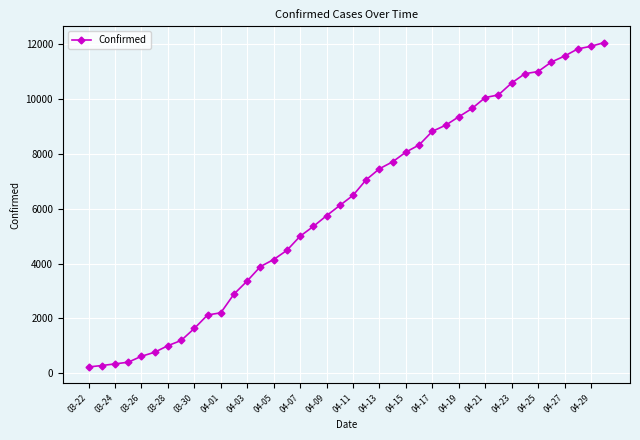

What is the value of the 24th point from the left?

7712